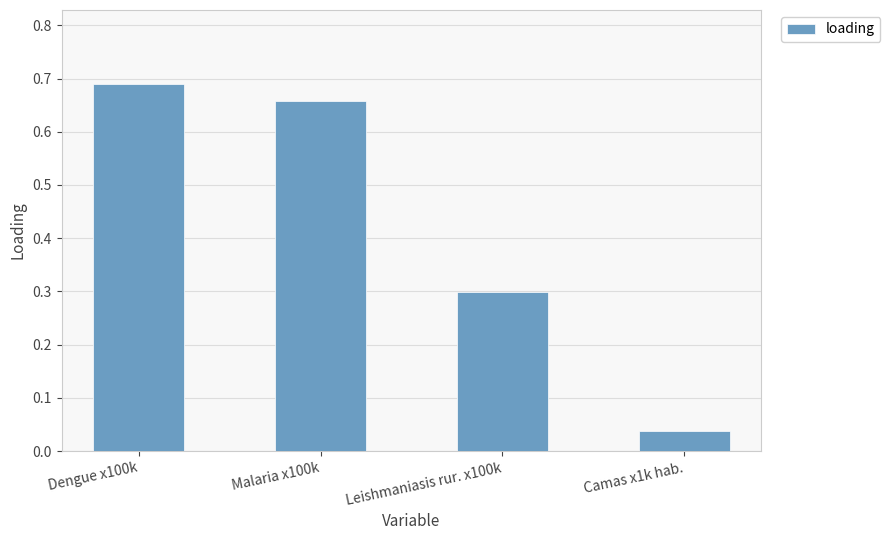

Are the bars horizontal?

No